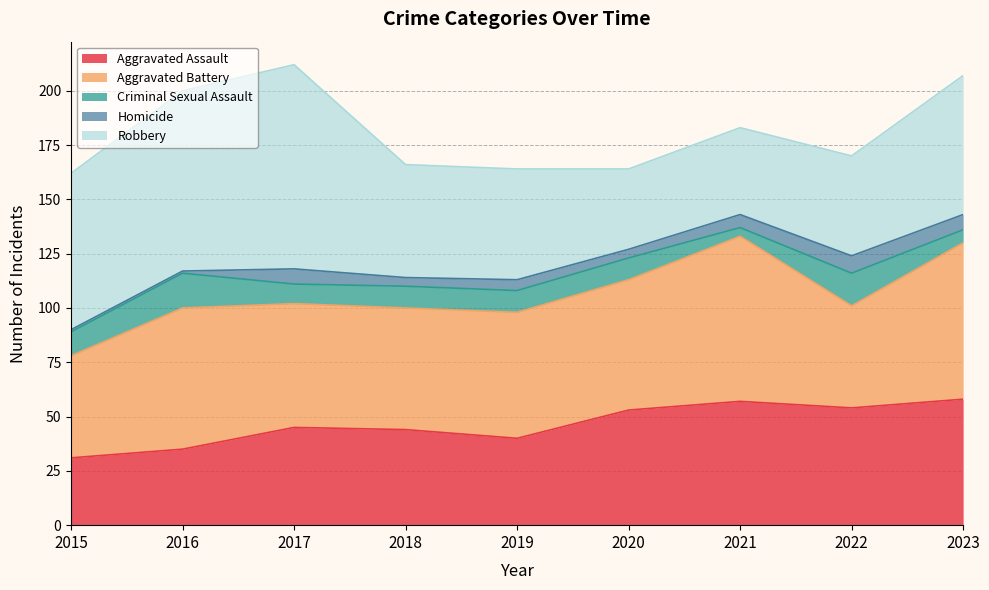

At which label does Homicide first exceed 5?

2017